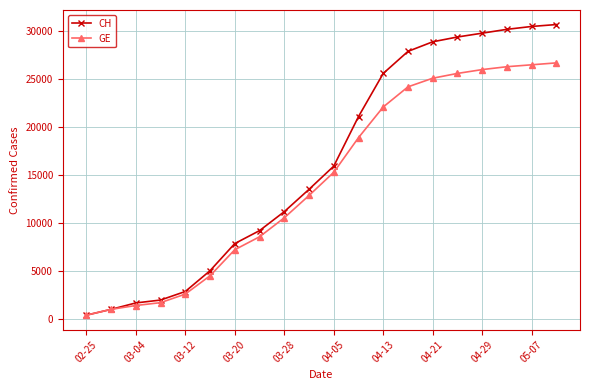

Which series has the widest spread of values?

CH